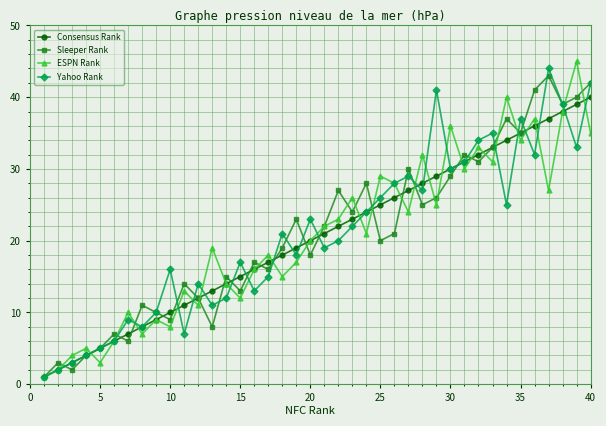

True or false: ESPN Rank has more than 1 interior local peaks.

True